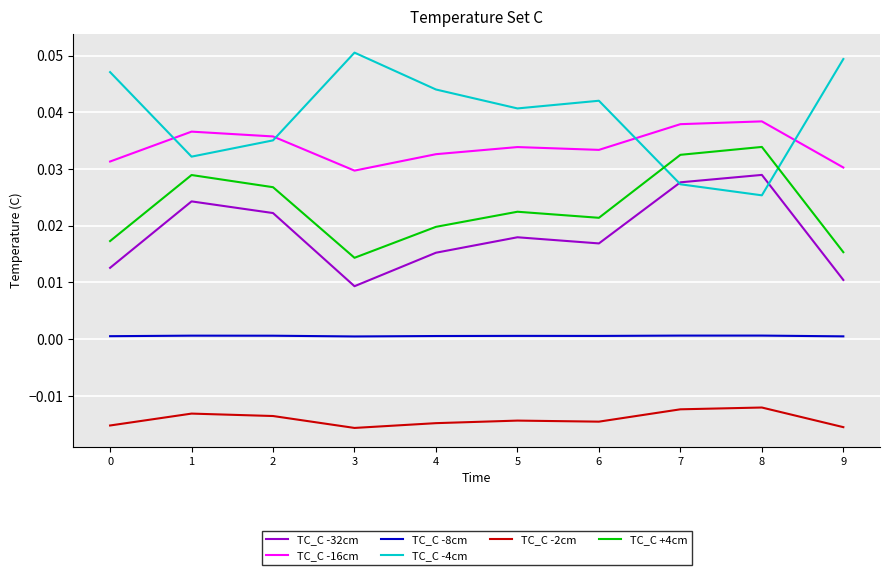

Is it true that TC_C +4cm equals 0.0 at 3?

True